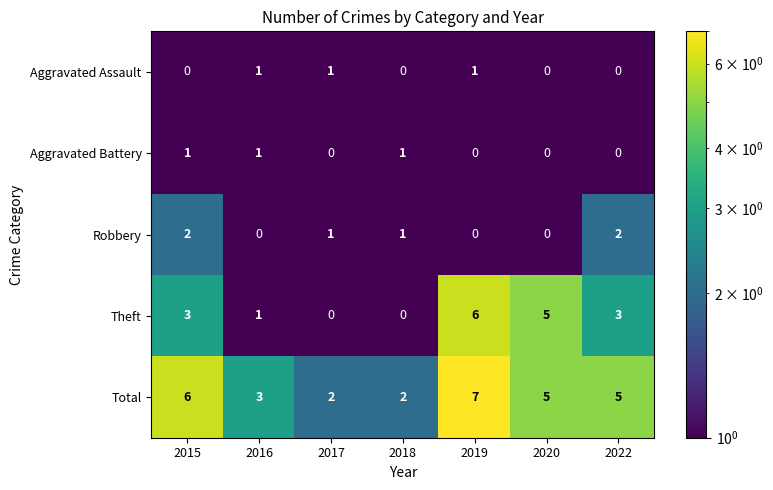

Count the Aggravated Assault values in the range 0 to 1.

7